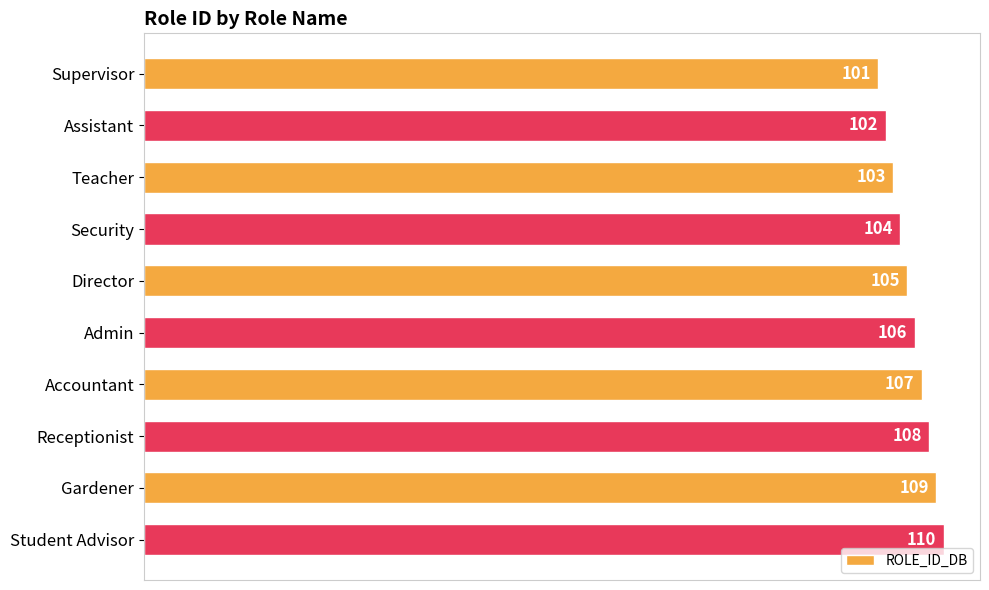

Reading bottom to top, list all the values displayed in this chart.

Student Advisor=110	Gardener=109	Receptionist=108	Accountant=107	Admin=106	Director=105	Security=104	Teacher=103	Assistant=102	Supervisor=101